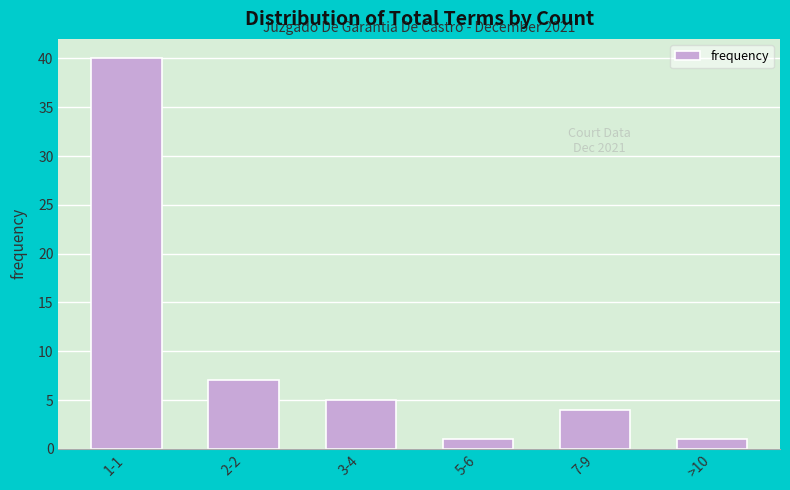

Reading left to right, what are all the values shown in this chart?

40	7	5	1	4	1